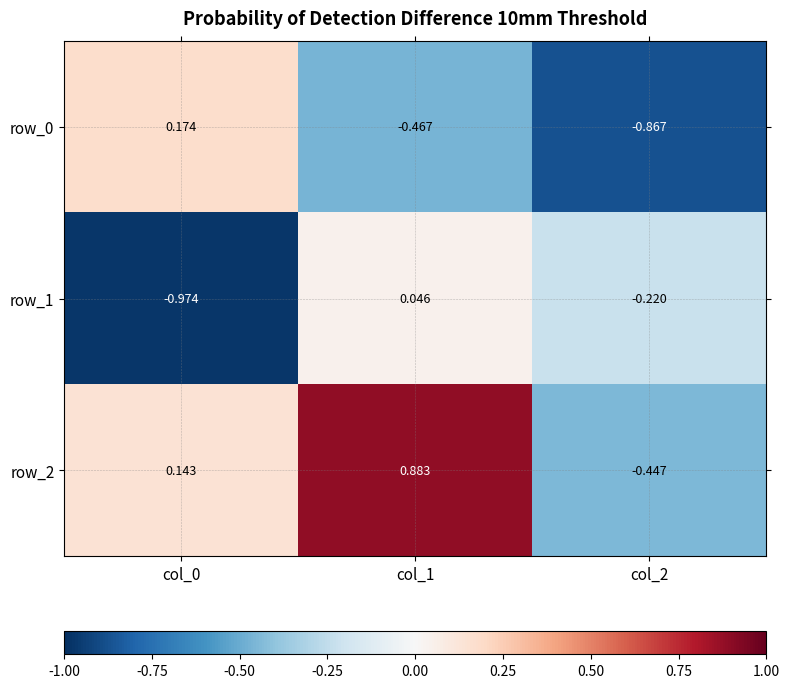

What is the sum of all row_1 values?

-1.1